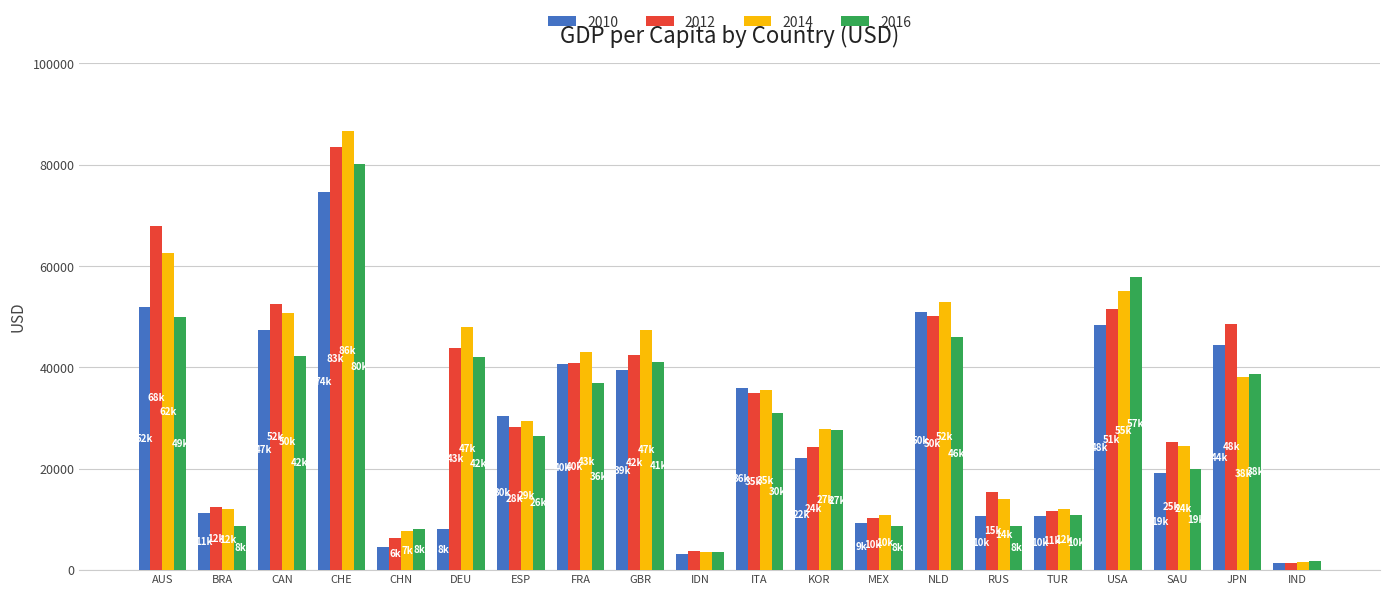

How many groups of bars are there?

20